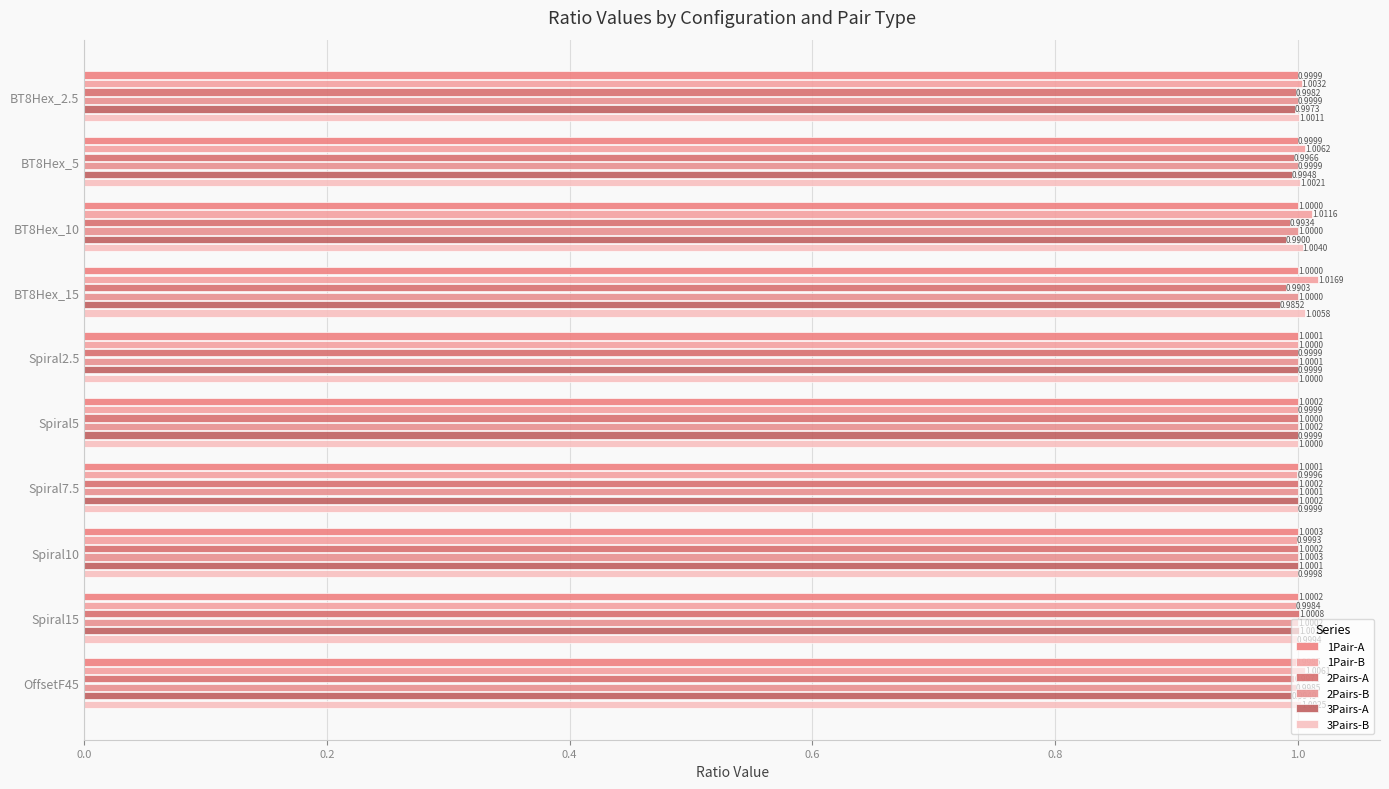

List the labels in order of 1Pair-B value, smallest first.

Spiral15, Spiral10, Spiral7.5, Spiral5, Spiral2.5, BT8Hex_2.5, OffsetF45, BT8Hex_5, BT8Hex_10, BT8Hex_15